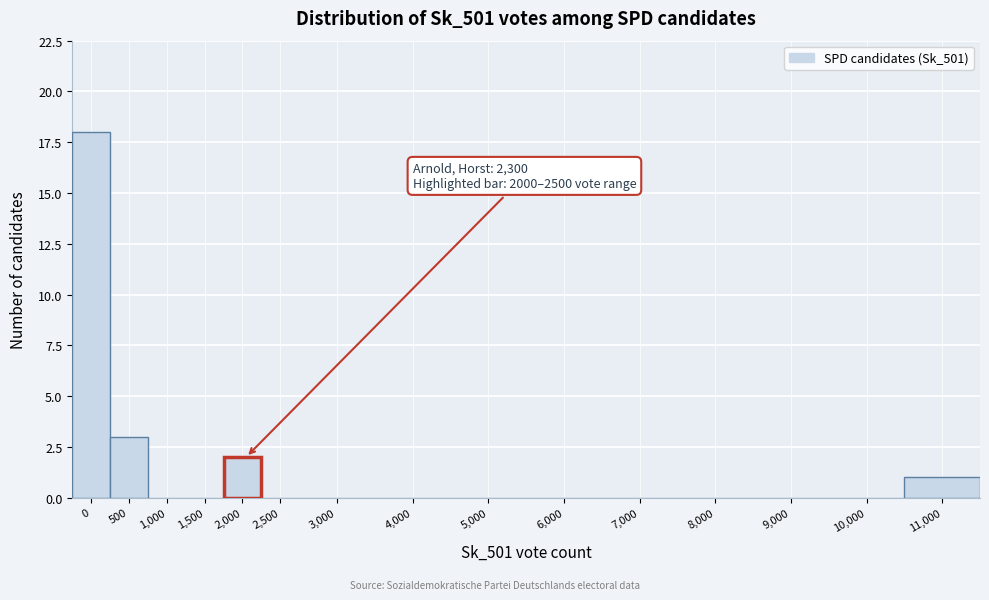

Reading left to right, transcribe all the data shown in this chart.

0=18	500=3	1,000=0	1,500=0	2,000=2	2,500=0	3,000=0	4,000=0	5,000=0	6,000=0	7,000=0	8,000=0	9,000=0	10,000=0	11,000=1